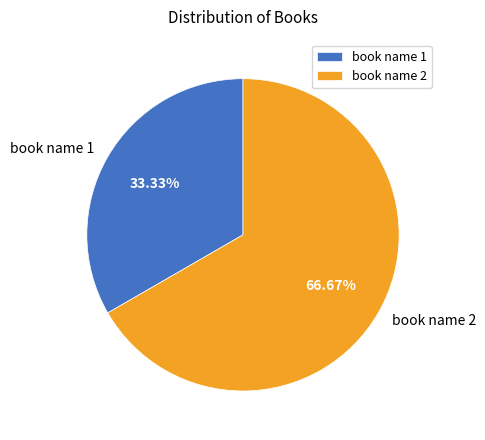

To the nearest percent, what percentage of the pie is book name 1?

33%